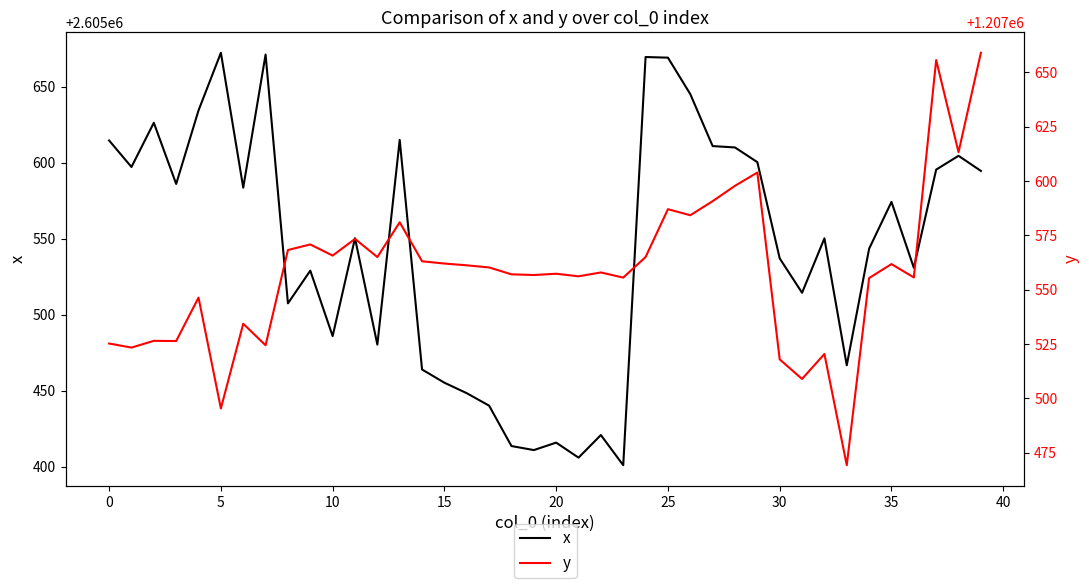

True or false: y and x cross at least once.

False